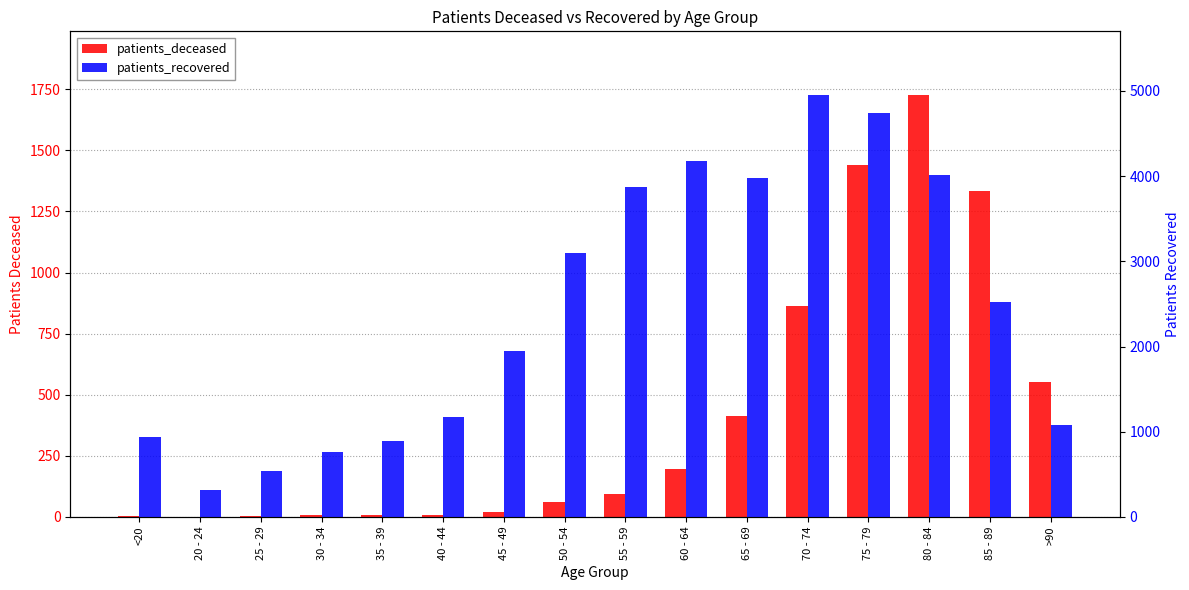

What position from the left is 60 - 64?

10